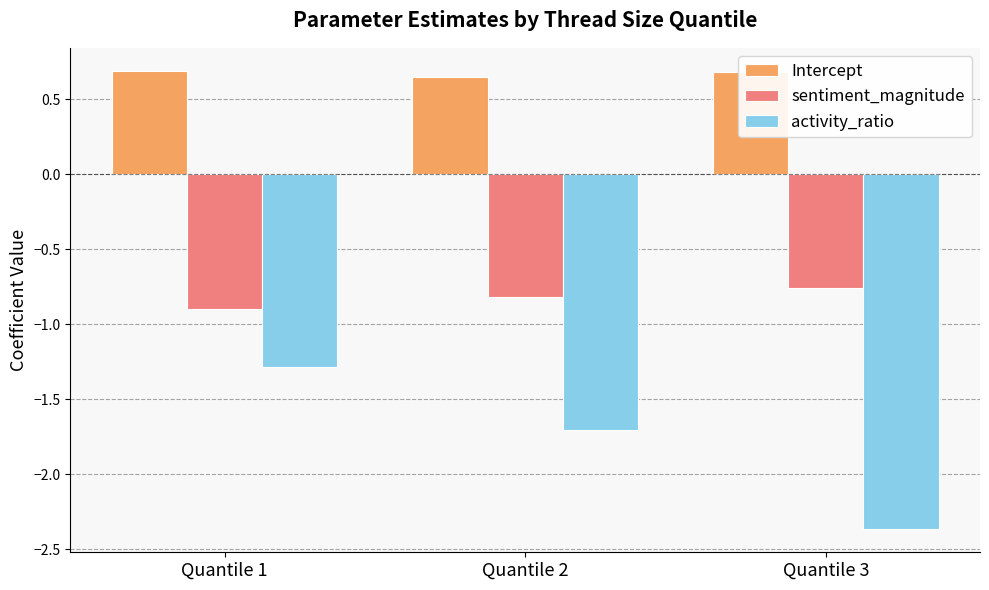

What is the smallest value displayed?

-2.4